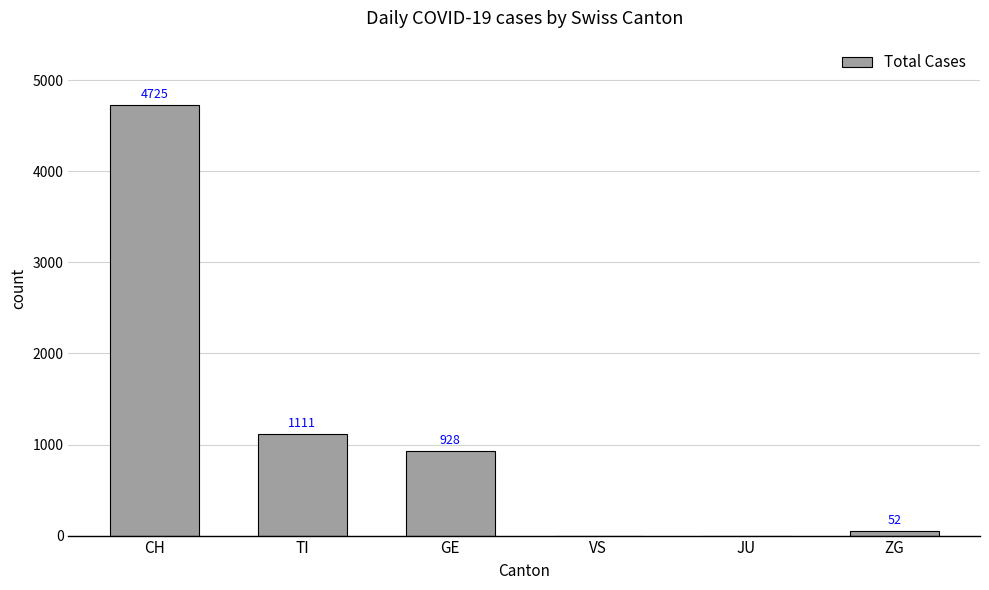

What is the greatest value displayed?

4725